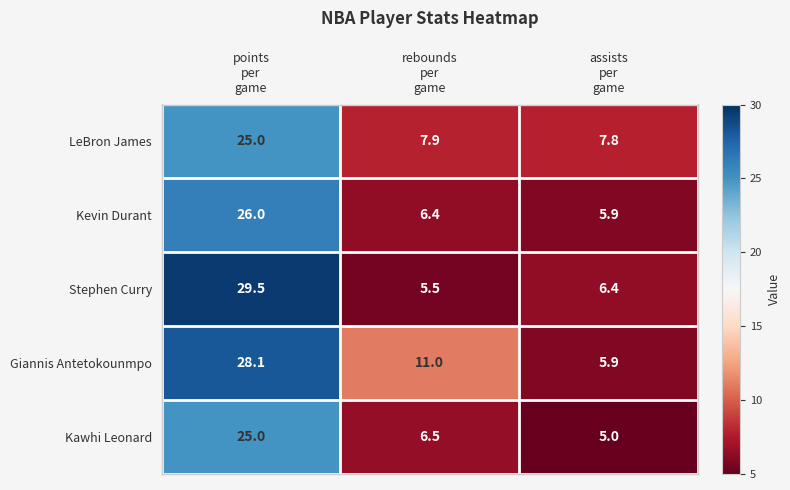

Which series has the largest total across all categories?

Giannis Antetokounmpo